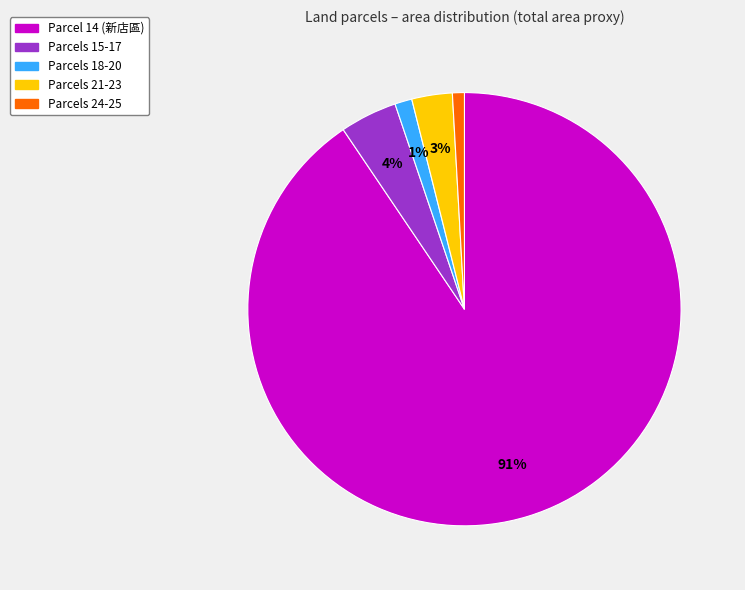

Does any single category account for the majority?

Yes